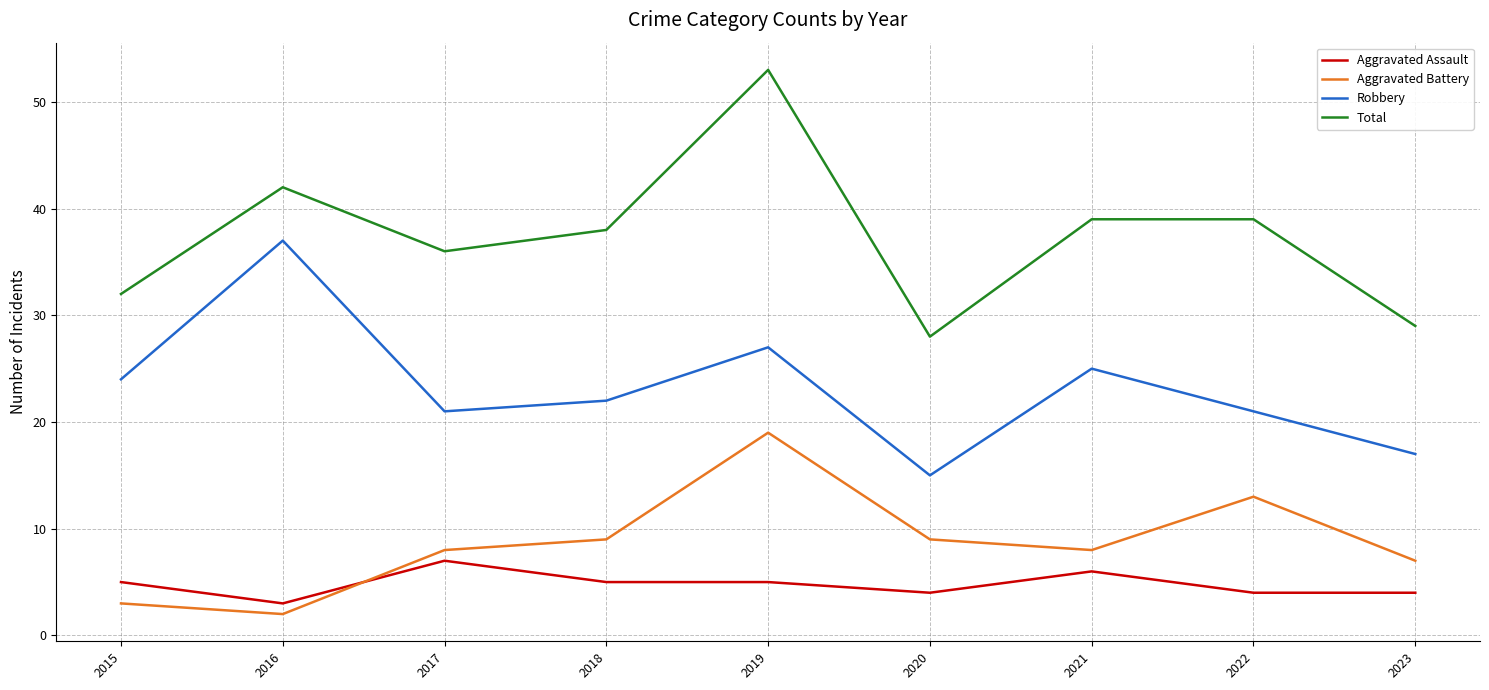

True or false: Aggravated Battery and Robbery intersect in this chart.

False